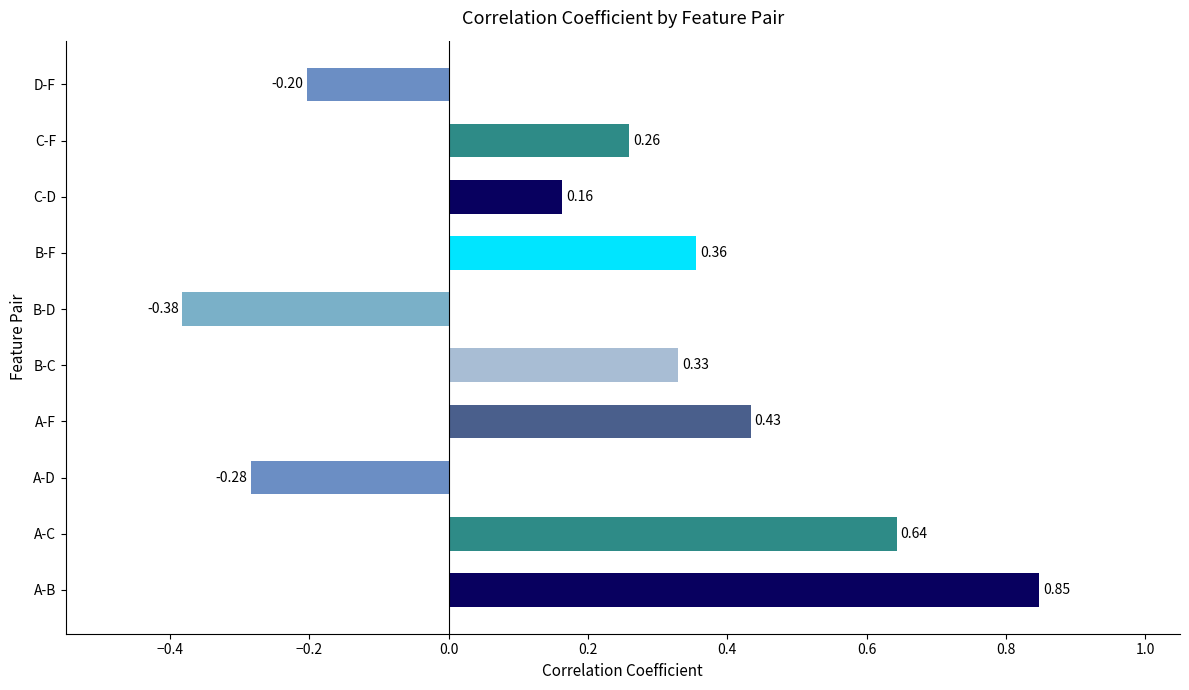

At which category does the chart reach its peak across all series?

A-B